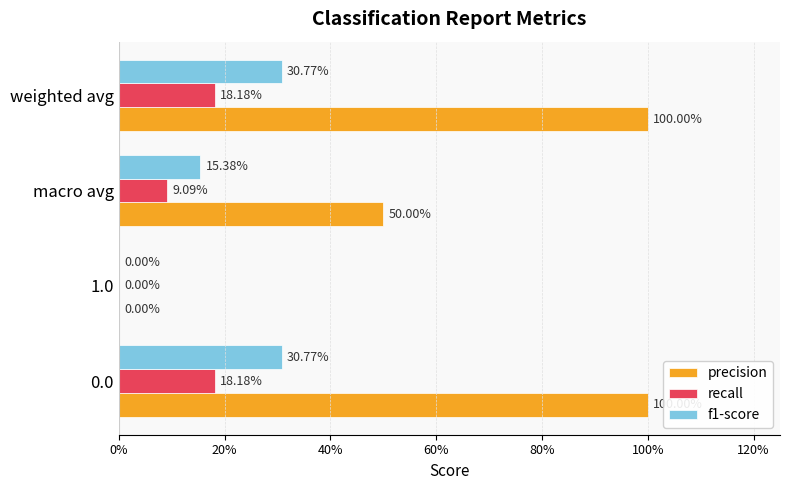

What are all the series names shown in the legend?

precision, recall, f1-score